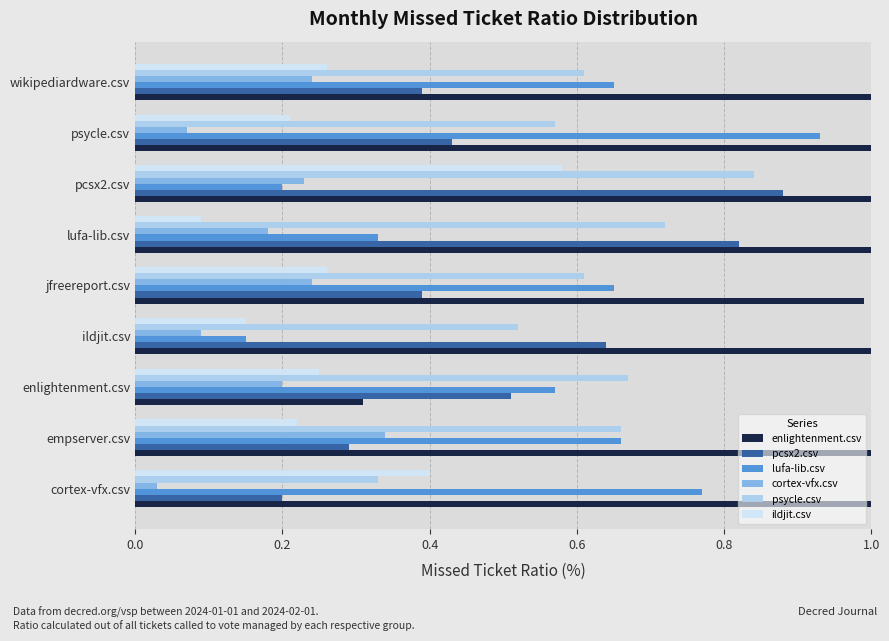

Which series changed the most between ildjit.csv and wikipediardware.csv?

lufa-lib.csv